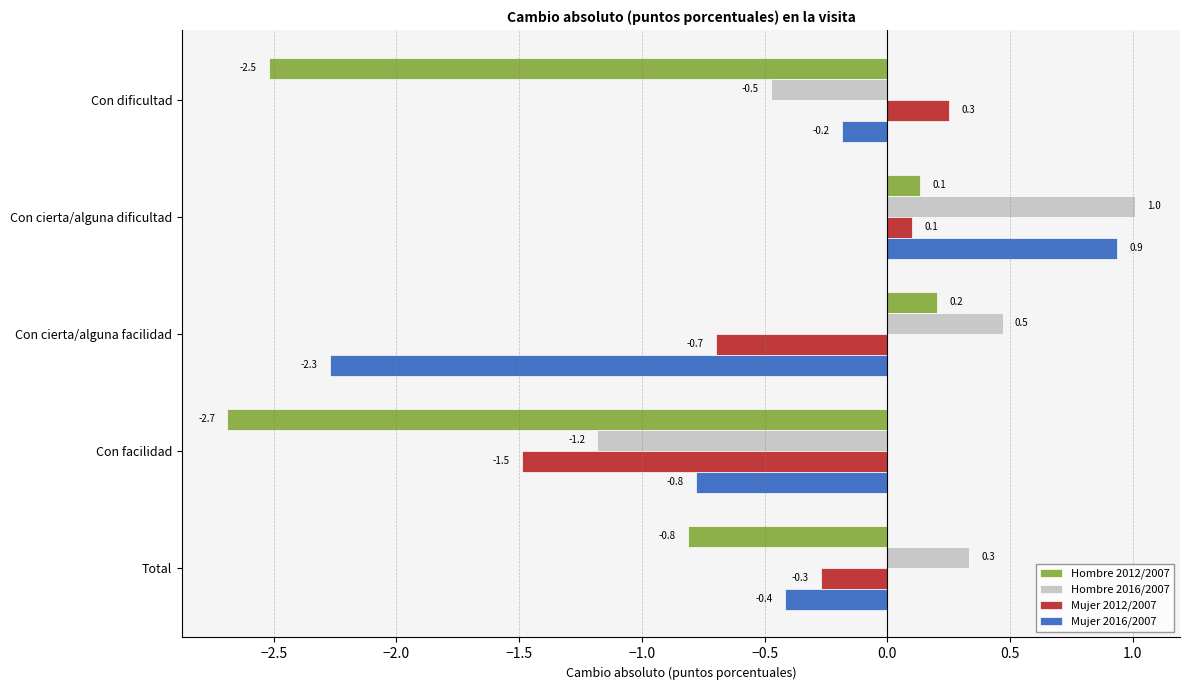

How many values in the Hombre 2016/2007 series are below 0?

2